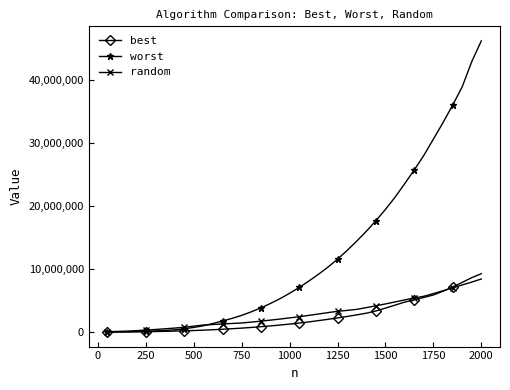

What is the highest value of the best series?

9257850